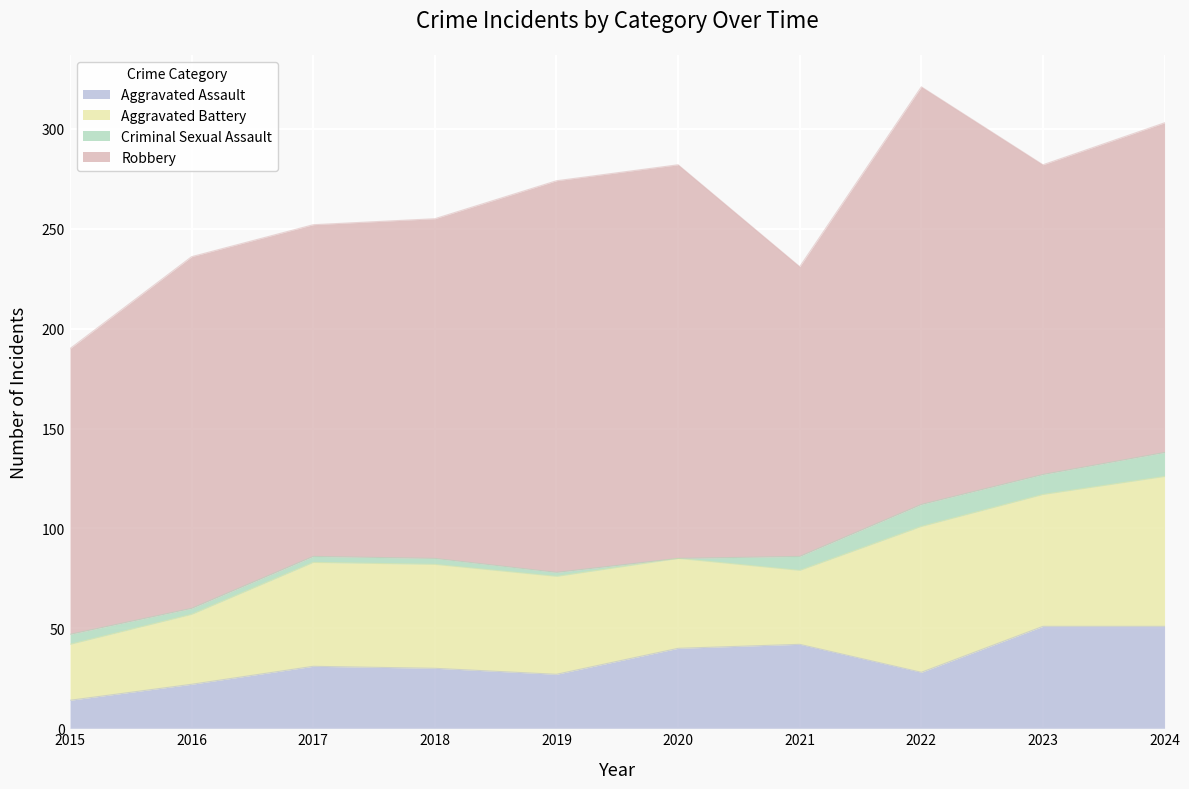

The Robbery series shows 155 at 2023. True or false?

True